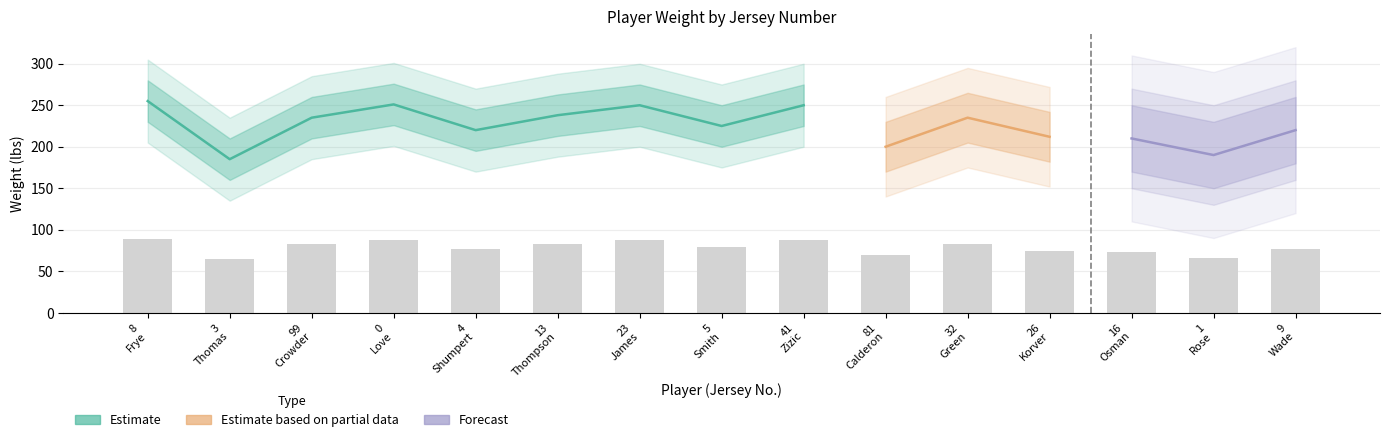

List the labels in order of value, smallest first.

3 Thomas, 1 Rose, 81 Calderon, 16 Osman, 26 Korver, 4 Shumpert, 9 Wade, 5 Smith, 99 Crowder, 32 Green, 13 Thompson, 23 James, 41 Zizic, 0 Love, 8 Frye